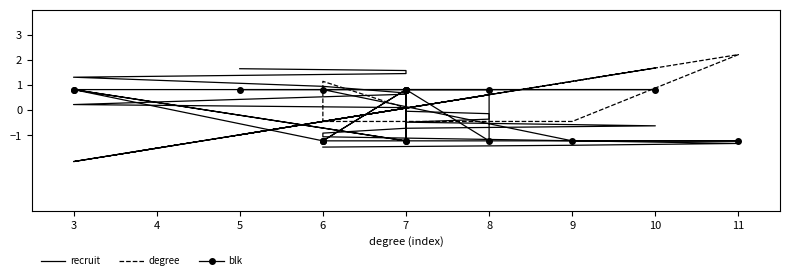

Count the number of data series in this chart.

3